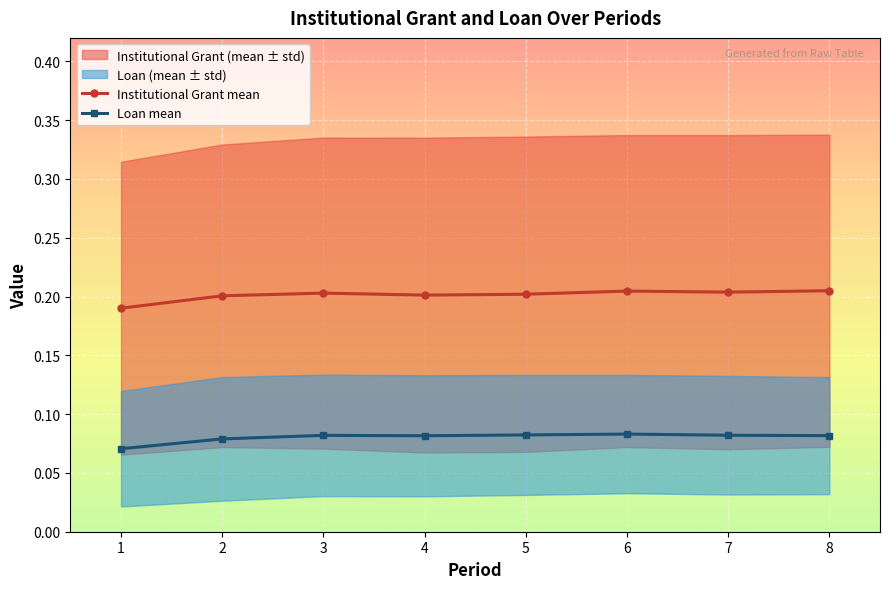

Rank the categories by Loan mean value from lowest to highest.

1, 2, 4, 8, 3, 7, 5, 6